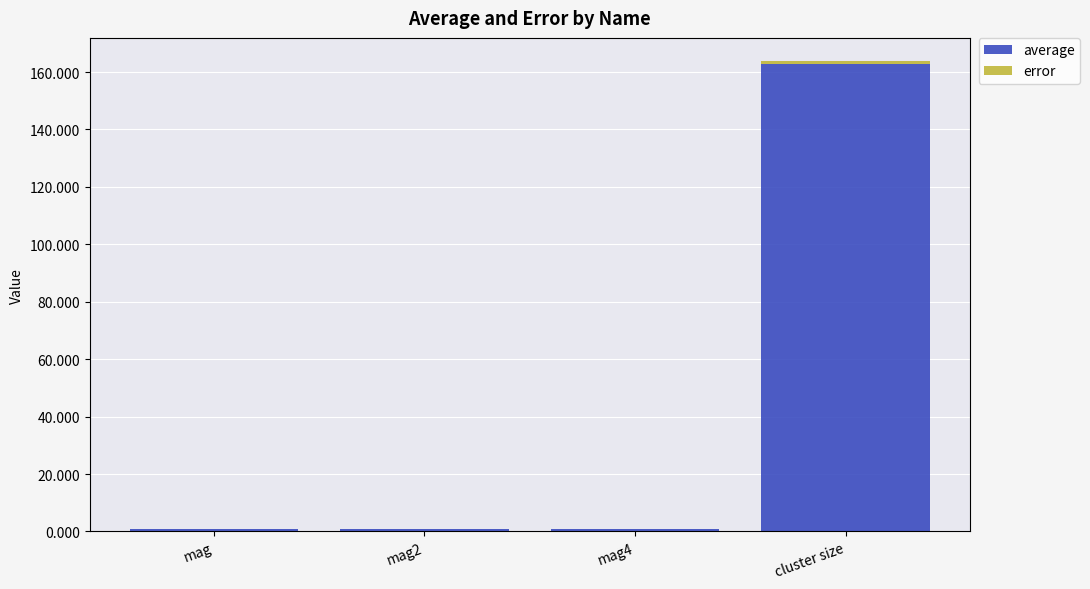

At which category is the sum across all series the highest?

cluster size